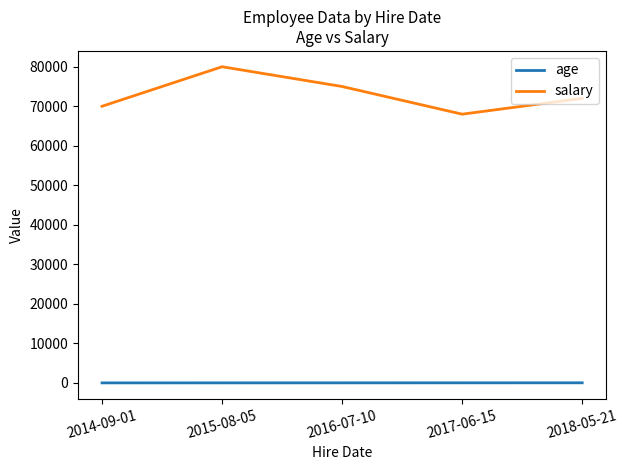

What is the difference between the highest and lowest values at 2017-06-15?

67960